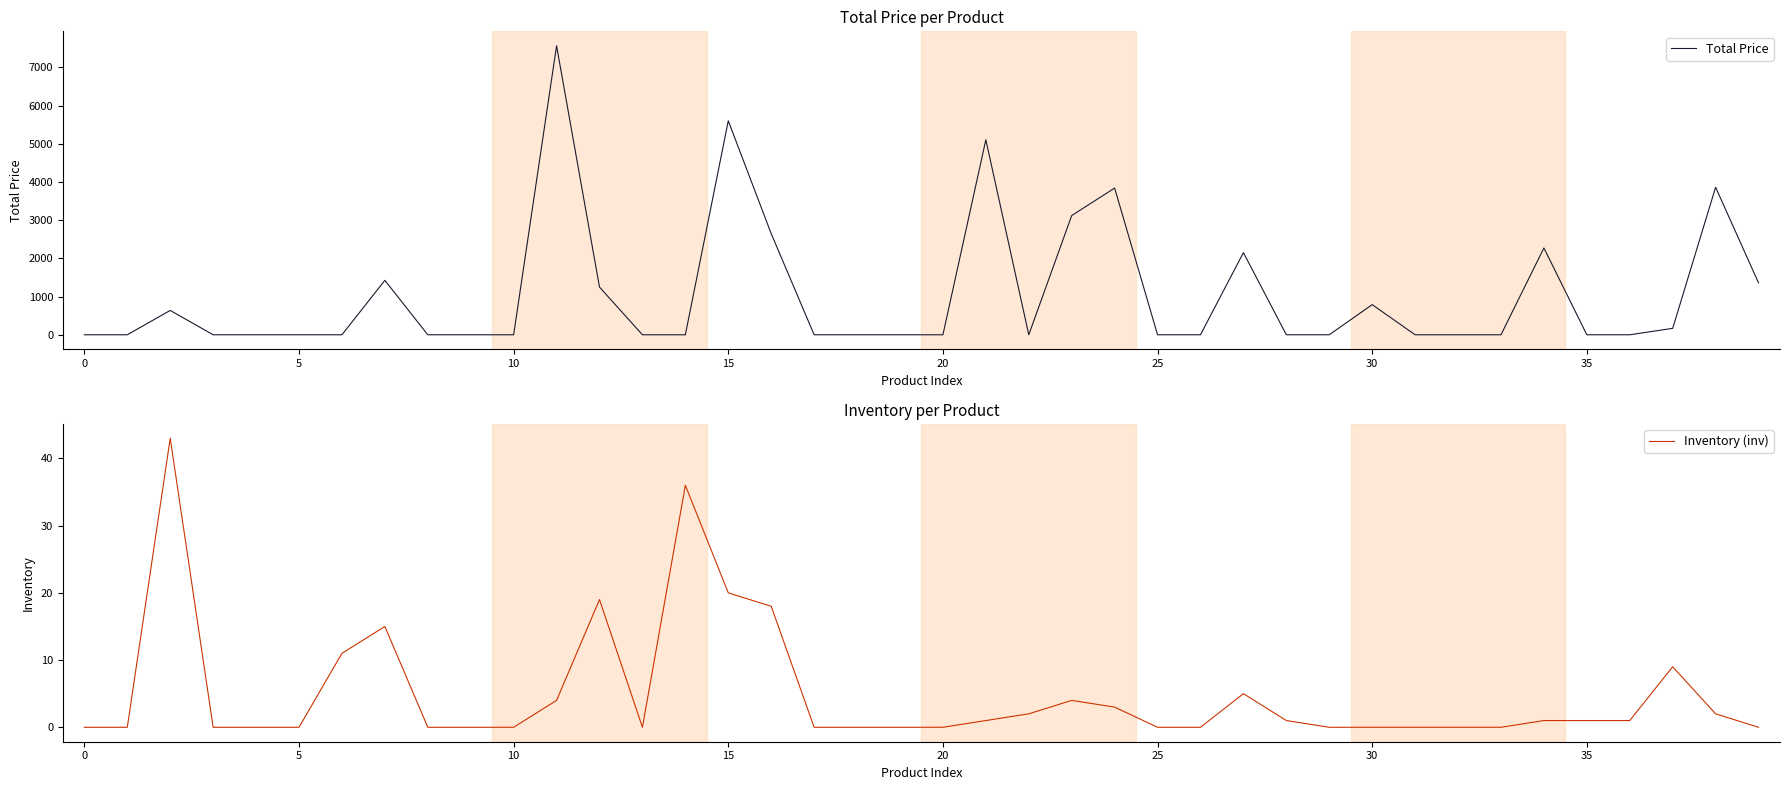

How many distinct data groups are displayed?

2